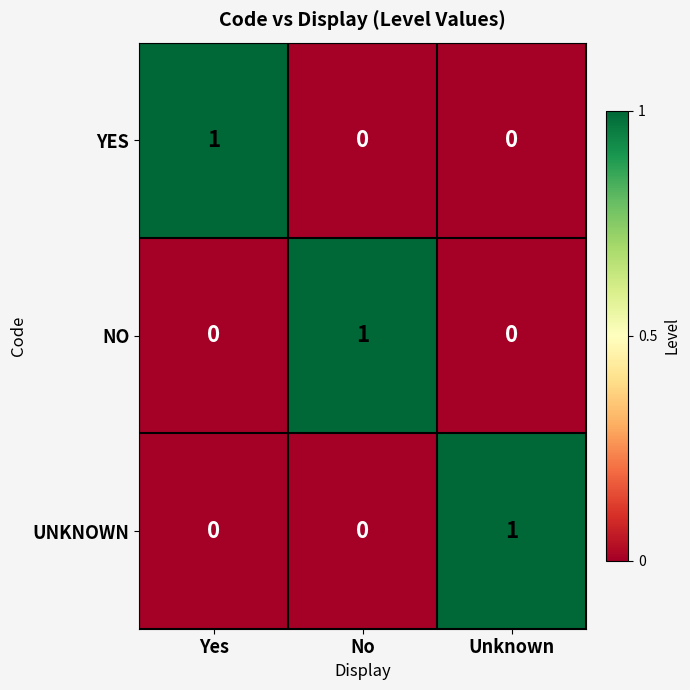

At how many categories does at least one series exceed 0?

3